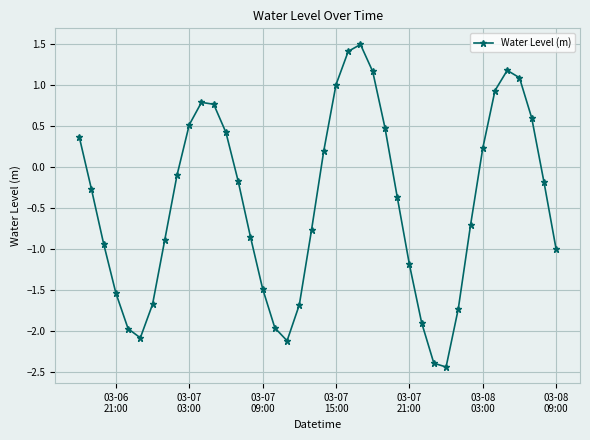

What is the greatest value displayed?

1.5